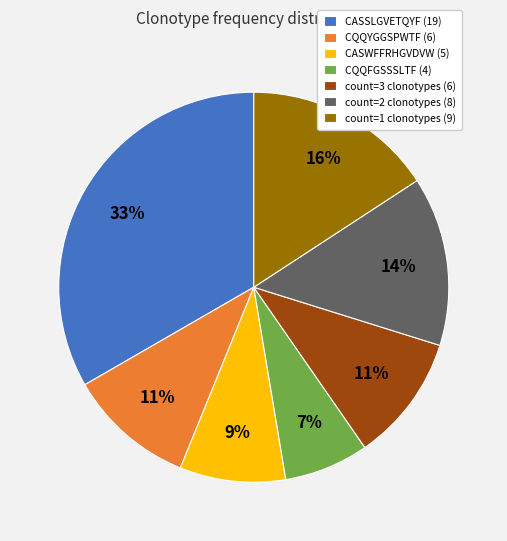

Which has a higher value, CQQYGGSPWTF (6) or CQQFGSSSLTF (4)?

CQQYGGSPWTF (6)